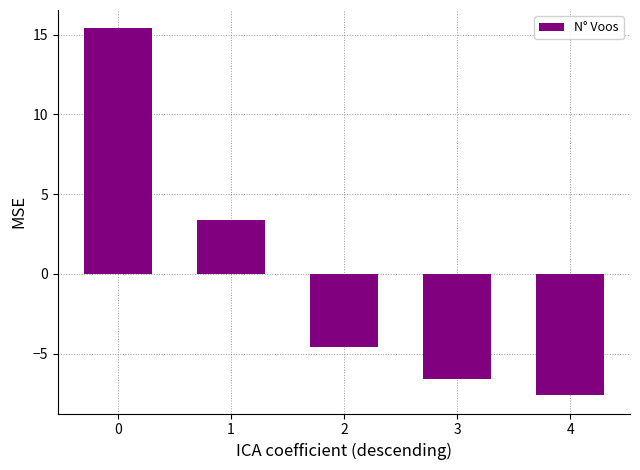

What is the value of the 3rd bar from the left?

-4.6